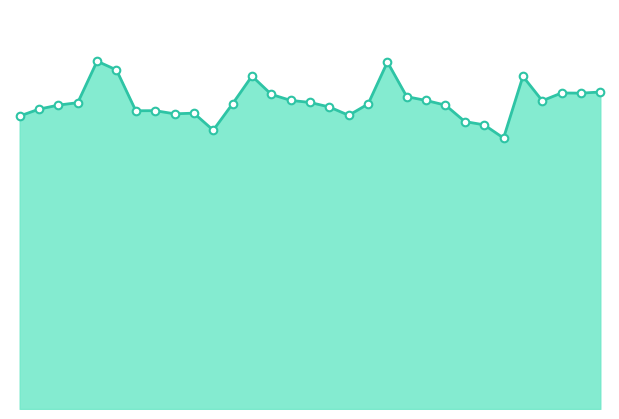

How many lines are shown in the chart?

1